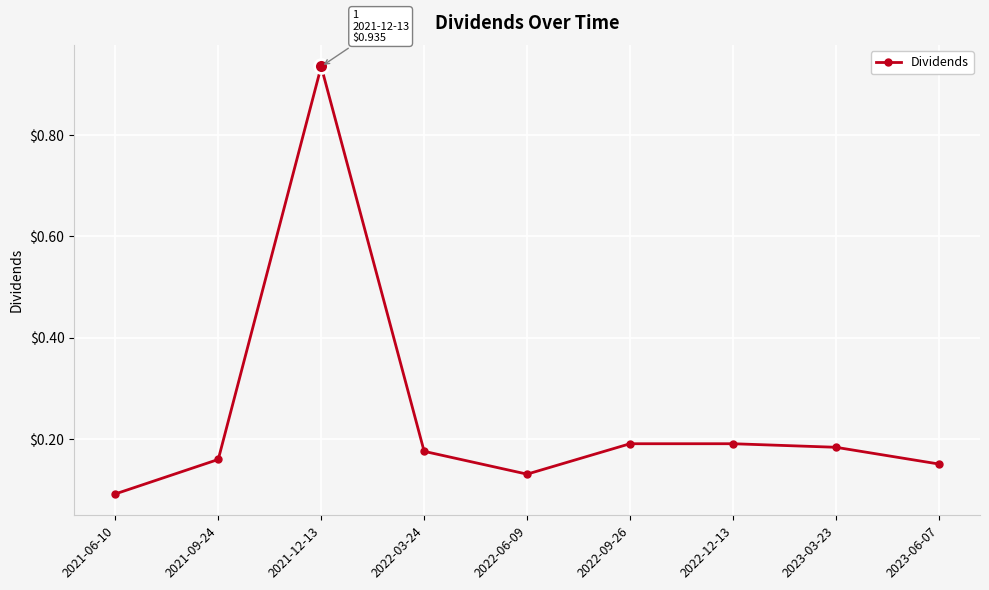

At which category does the chart reach its minimum across all series?

2021-06-10